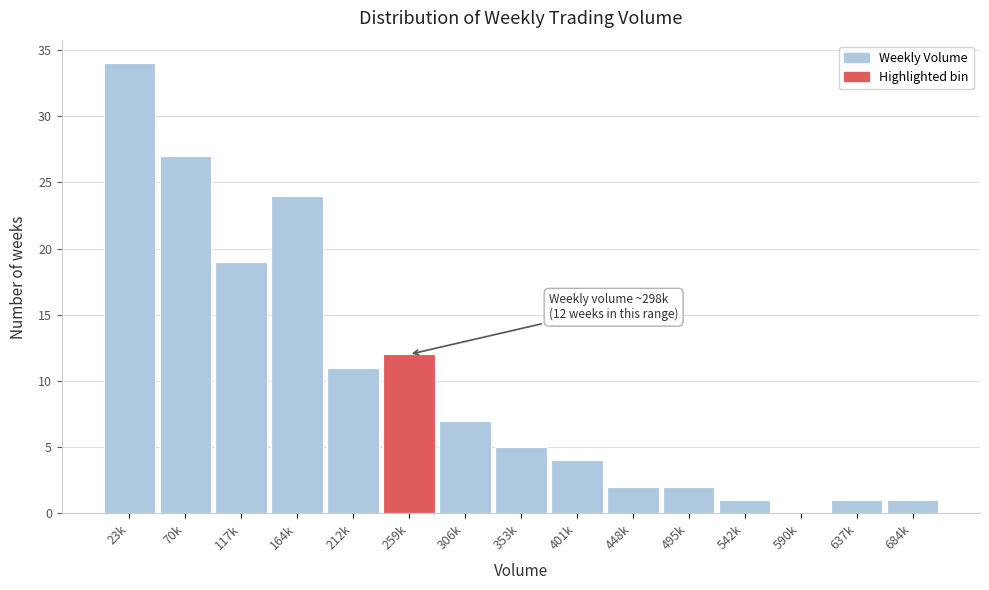

Reading left to right, transcribe all the data shown in this chart.

23k=34	70k=27	117k=19	164k=24	212k=11	259k=12	306k=7	353k=5	401k=4	448k=2	495k=2	542k=1	590k=0	637k=1	684k=1